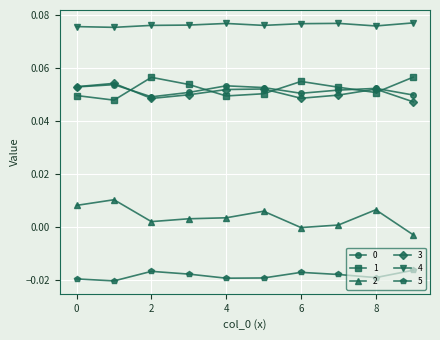

True or false: 0 and 2 intersect in this chart.

False